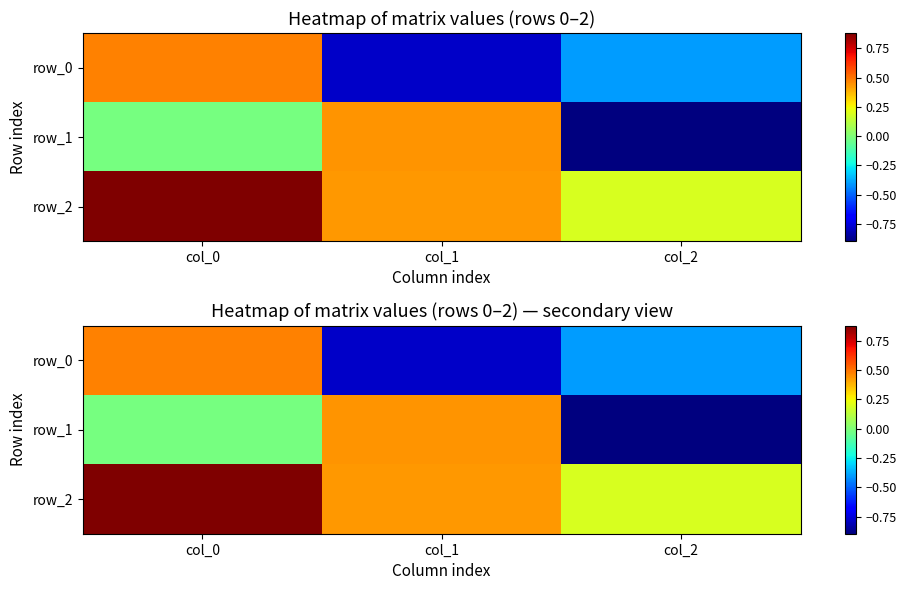

Which has a higher value, col_0 or col_2?

col_0